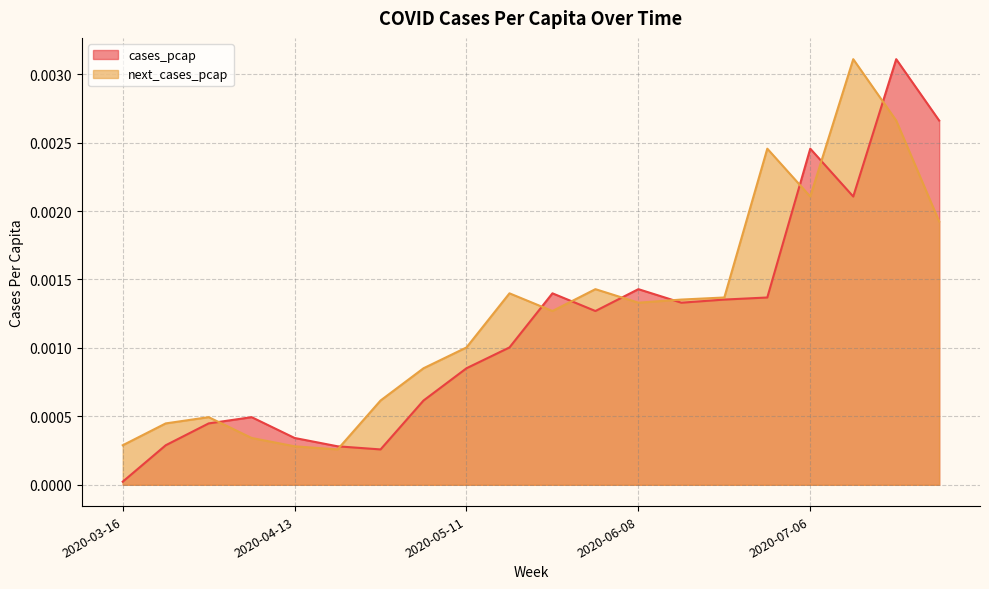

Is it true that next_cases_pcap equals 0.0 at 2020-04-06?

True